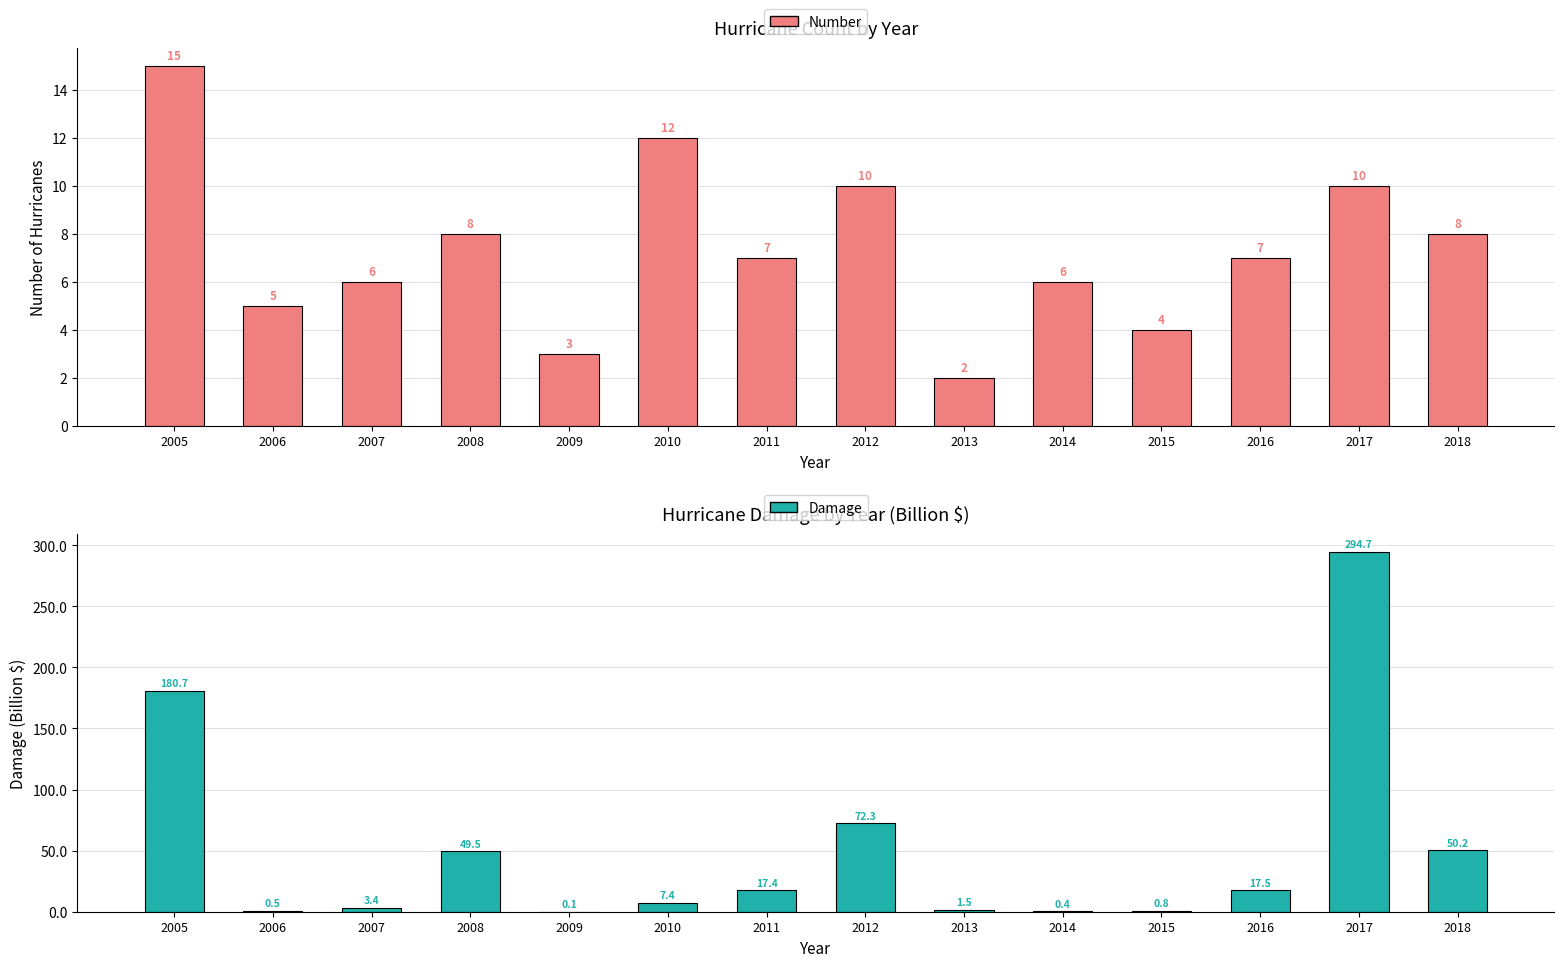

At which label is Damage closest to 147?

2005